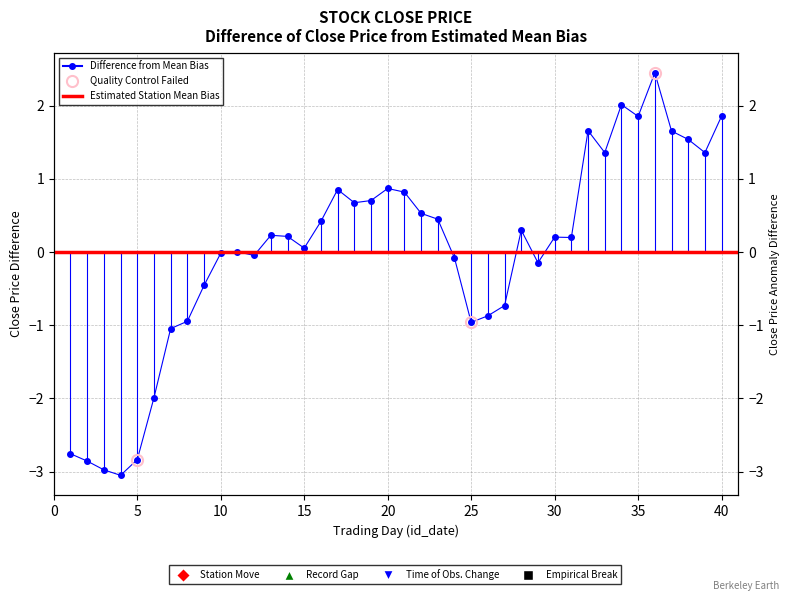

What is the greatest value displayed?

2.5